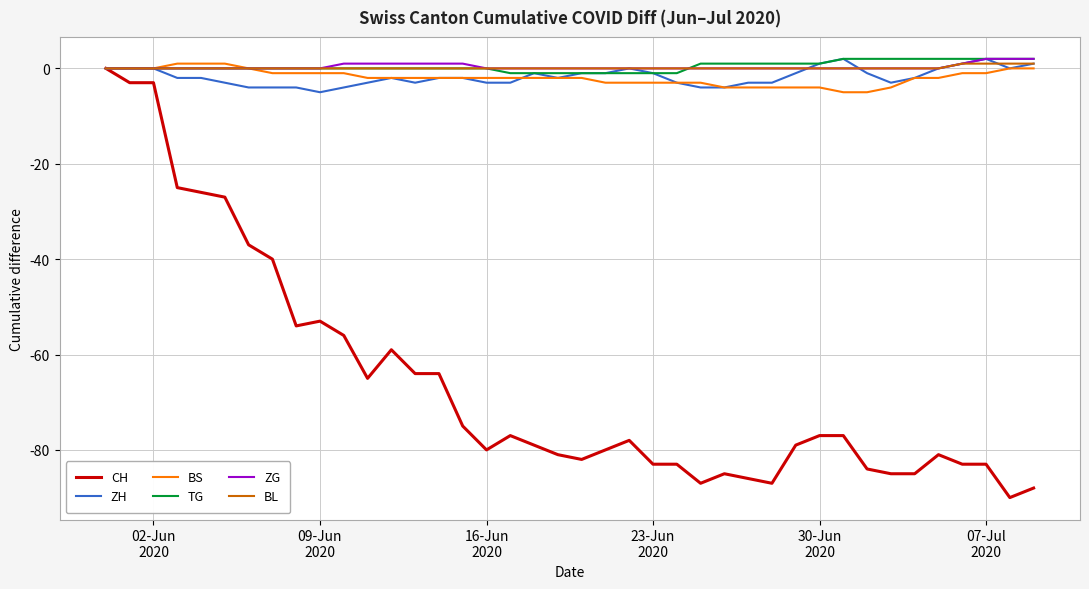

How many lines are shown in the chart?

6